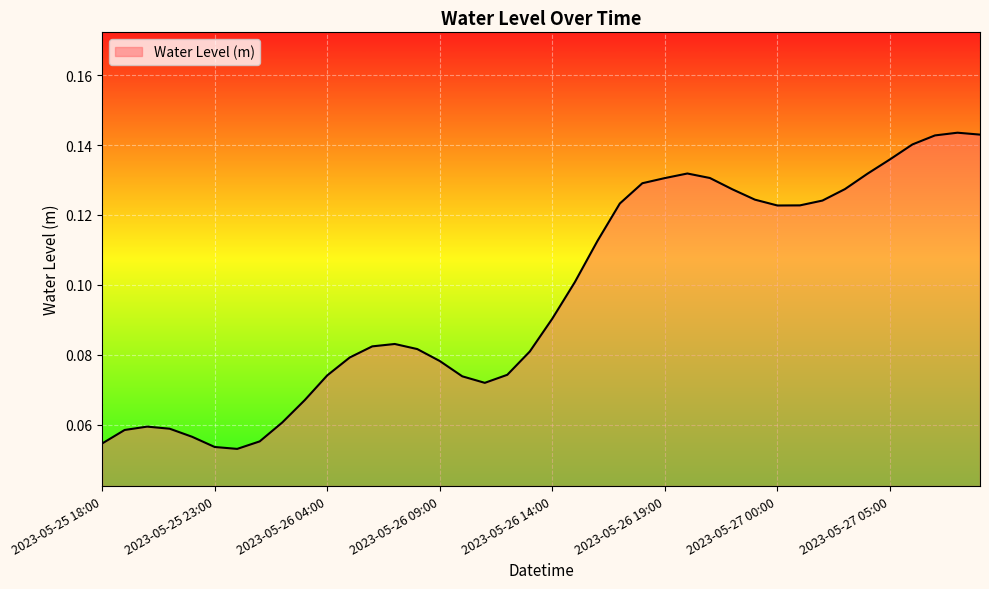

Does the chart display data point markers on the line(s)?

No